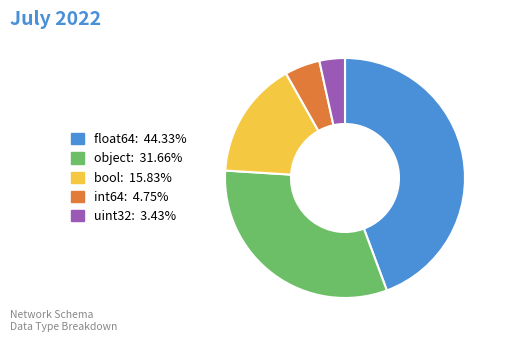

Approximately how many times larger is the value at object compared to uint32?

9.2